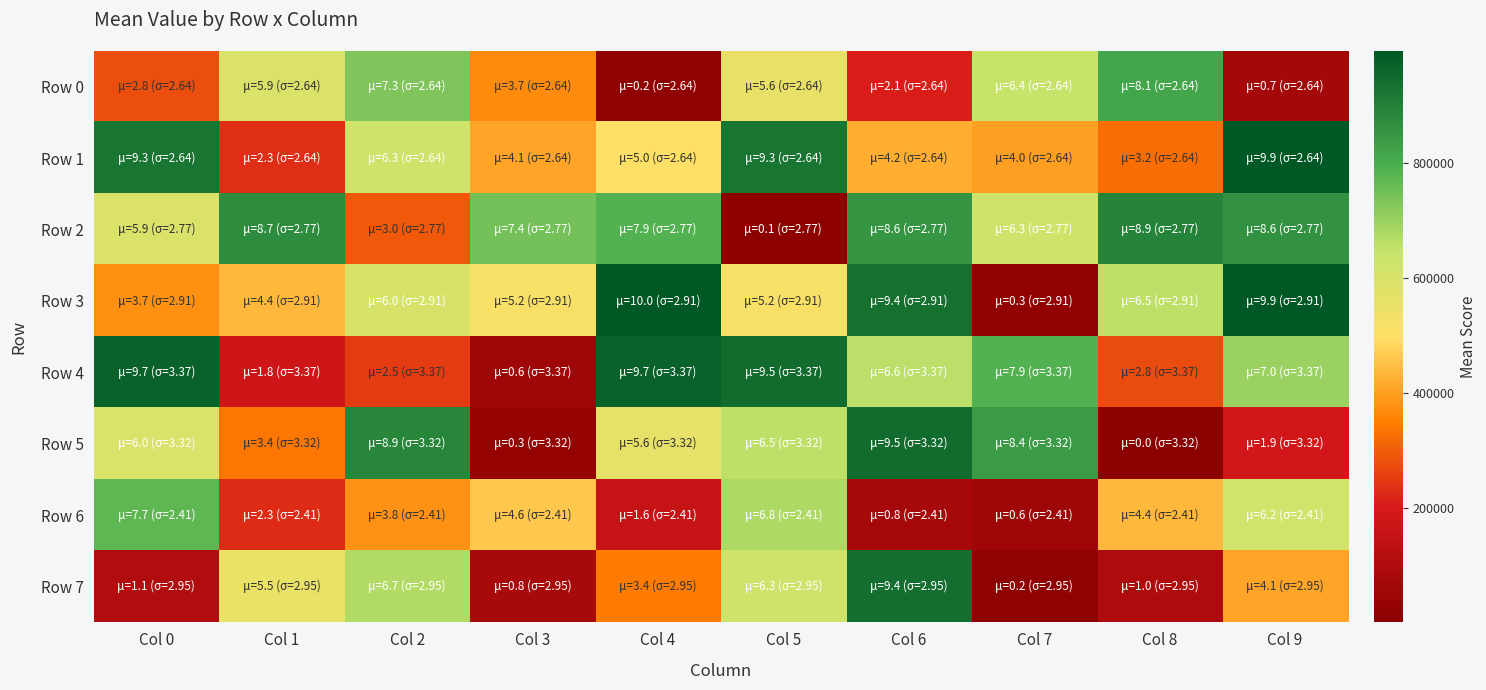

Which has a higher value, Col 1 or Col 0?

Col 1